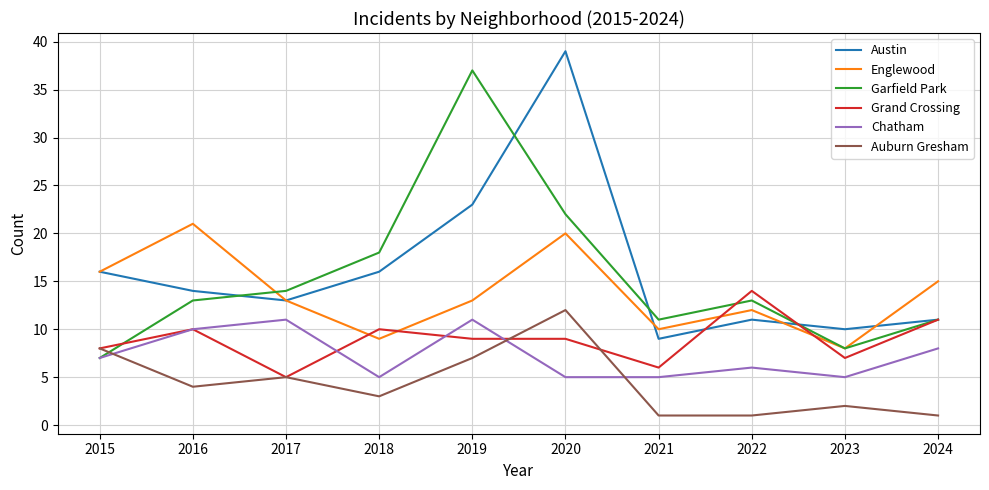

The value of Auburn Gresham at 2016 is 4. True or false?

True